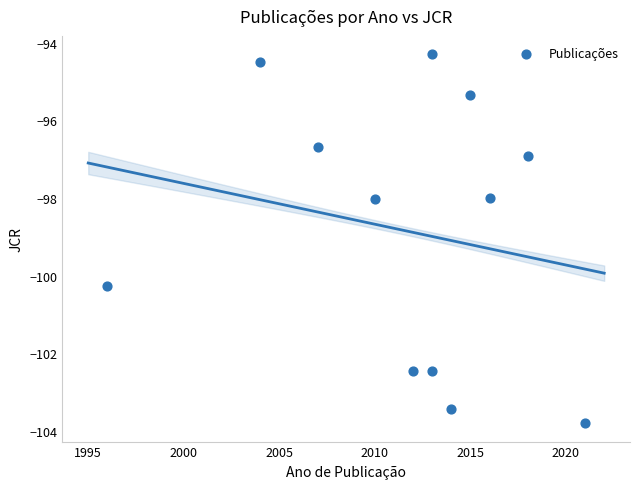

What is the range of X values (max minus min)?

25.0